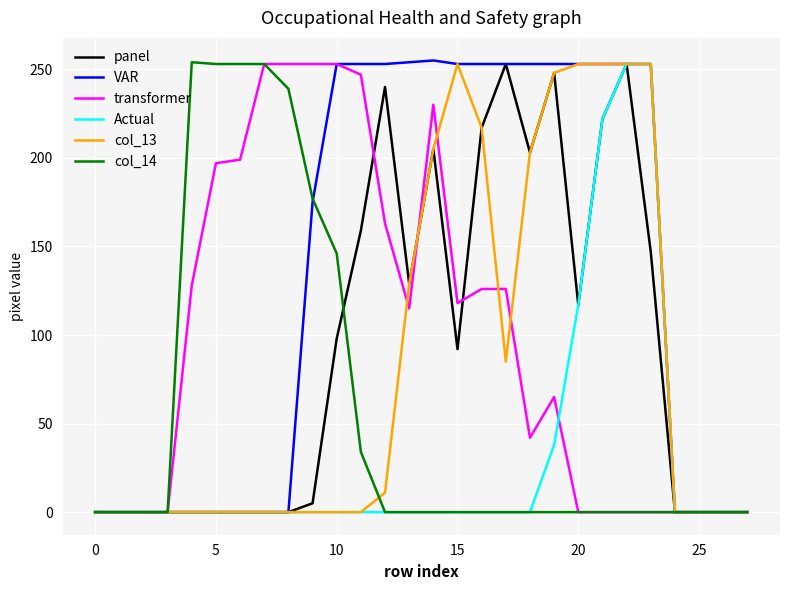

Which series has the largest total across all categories?

VAR